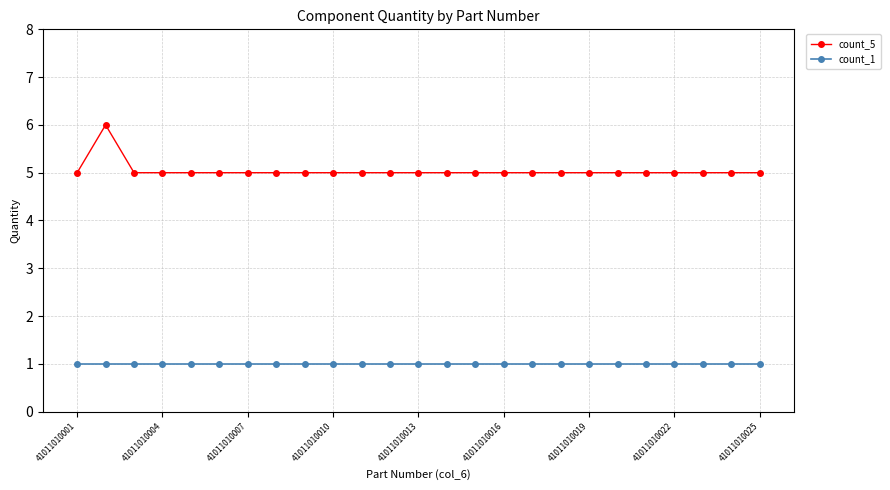

True or false: count_1 and count_5 intersect in this chart.

False